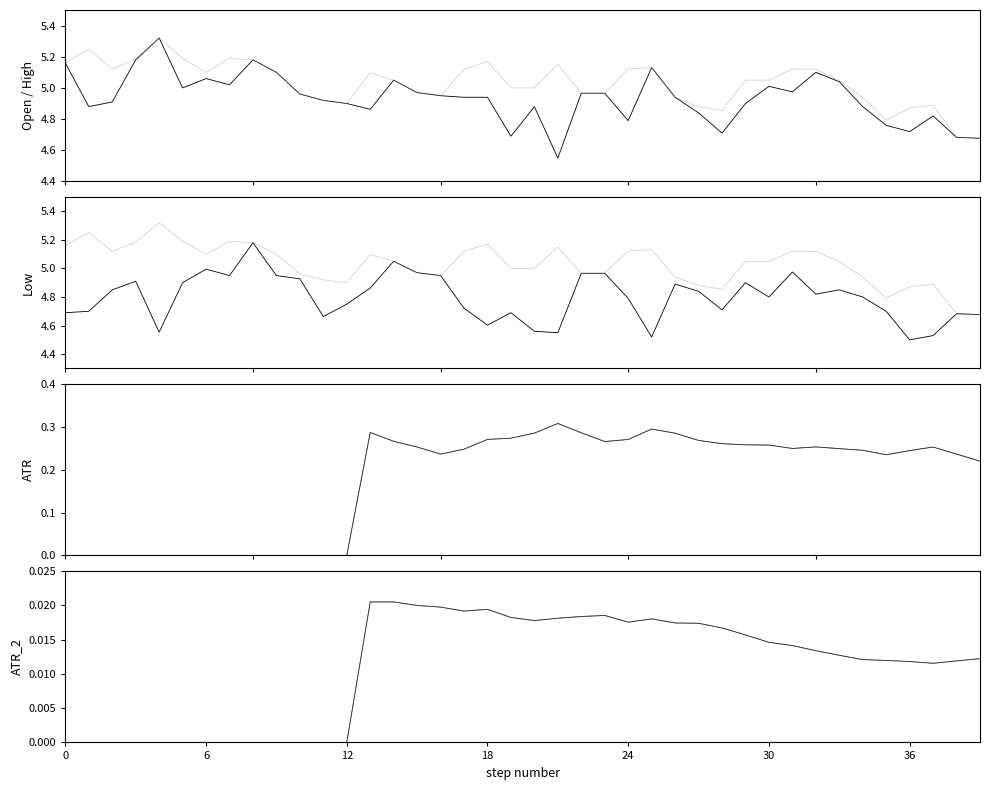

Reading right to left, transcribe all the data shown in this chart.

Open: 4.7	4.7	4.8	4.7	4.8	4.9	5.0	5.1	5.0	5.0	4.9	4.7	4.8	4.9	5.1	4.8	5.0	5.0	4.6	4.9	4.7	4.9	4.9	4.9	5.0	5.1	4.9	4.9	4.9	5.0	5.1	5.2	5.0	5.1	5.0	5.3	5.2	4.9	4.9	5.2
High: 4.7	4.7	4.9	4.9	4.8	4.9	5.0	5.1	5.1	5.1	5.1	4.9	4.9	4.9	5.1	5.1	5.0	5.0	5.2	5.0	5.0	5.2	5.1	4.9	5.0	5.1	5.1	4.9	4.9	5.0	5.1	5.2	5.2	5.1	5.2	5.3	5.2	5.1	5.2	5.2
Low: 4.7	4.7	4.5	4.5	4.7	4.8	4.8	4.8	5.0	4.8	4.9	4.7	4.8	4.9	4.5	4.8	5.0	5.0	4.6	4.6	4.7	4.6	4.7	4.9	5.0	5.1	4.9	4.8	4.7	4.9	4.9	5.2	4.9	5.0	4.9	4.6	4.9	4.8	4.7	4.7
ATR: 0.2	0.2	0.3	0.2	0.2	0.2	0.2	0.3	0.2	0.3	0.3	0.3	0.3	0.3	0.3	0.3	0.3	0.3	0.3	0.3	0.3	0.3	0.2	0.2	0.3	0.3	0.3	0.0	0.0	0.0	0.0	0.0	0.0	0.0	0.0	0.0	0.0	0.0	0.0	0.0
ATR_2: 0.0	0.0	0.0	0.0	0.0	0.0	0.0	0.0	0.0	0.0	0.0	0.0	0.0	0.0	0.0	0.0	0.0	0.0	0.0	0.0	0.0	0.0	0.0	0.0	0.0	0.0	0.0	0.0	0.0	0.0	0.0	0.0	0.0	0.0	0.0	0.0	0.0	0.0	0.0	0.0